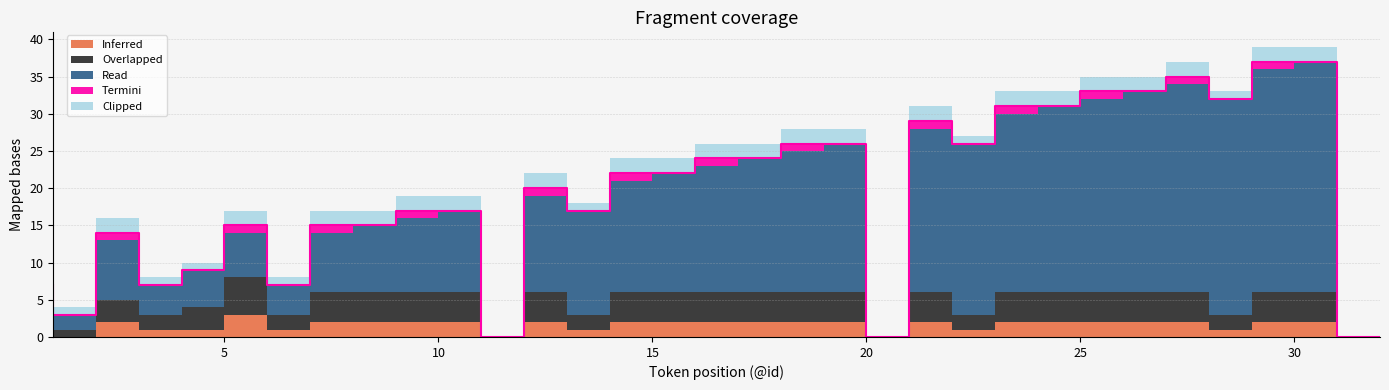

Between 20 and 23, which series saw the biggest shift?

Read